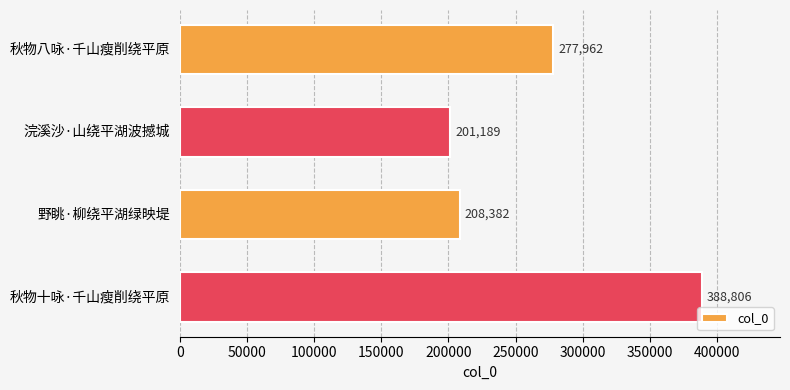

What is the change in value from 秋物八咏·千山瘦削绕平原 to 浣溪沙·山绕平湖波撼城?

-76773